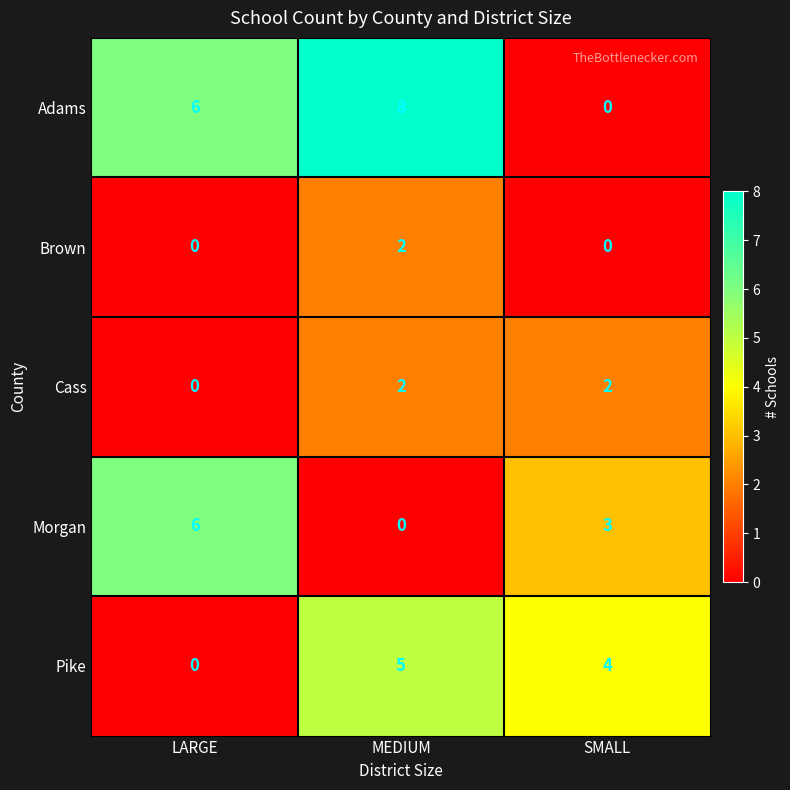

Is it true that Brown equals 1 at SMALL?

False